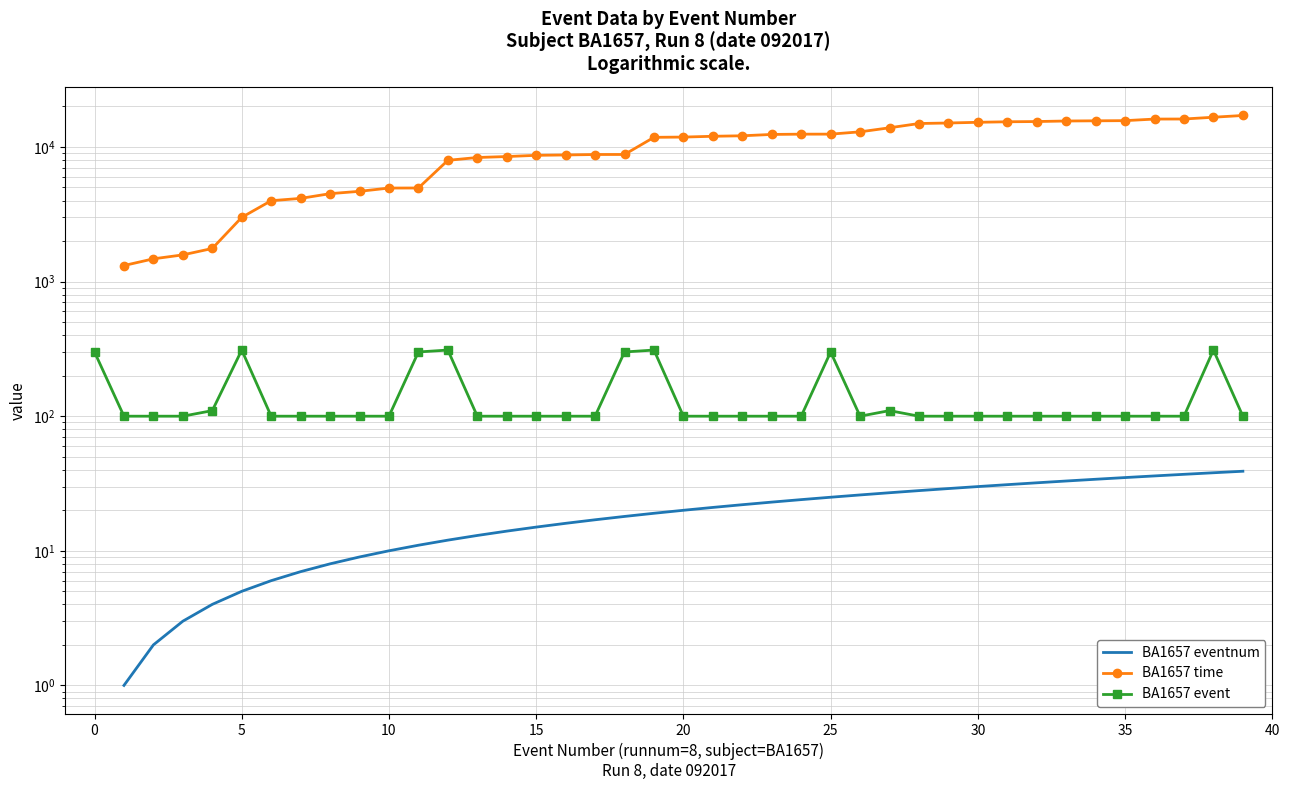

What is the label of the 37th point from the left?

36